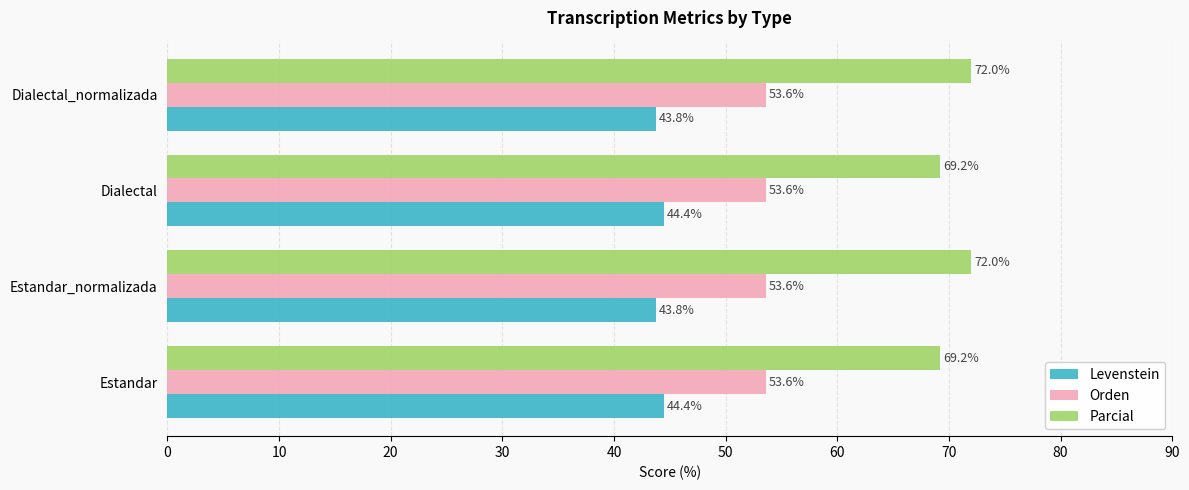

What is the spread (max minus min) of values at Estandar?

24.8